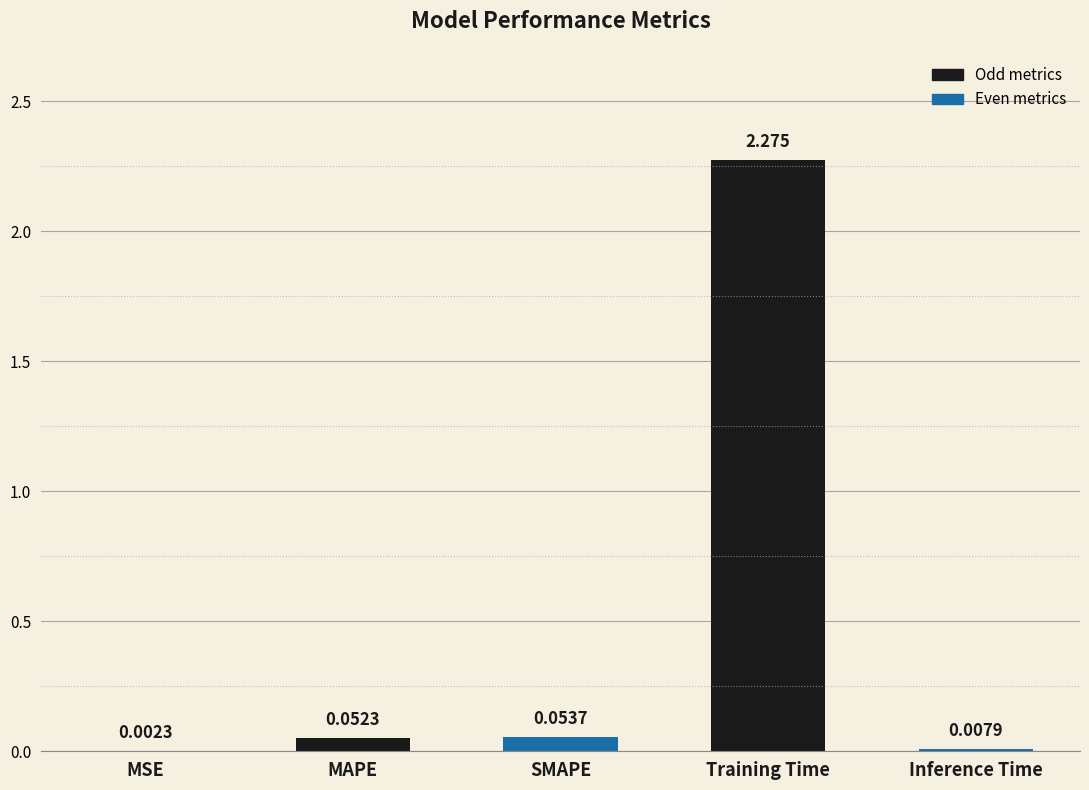

Between Training Time and Inference Time, which is larger?

Training Time